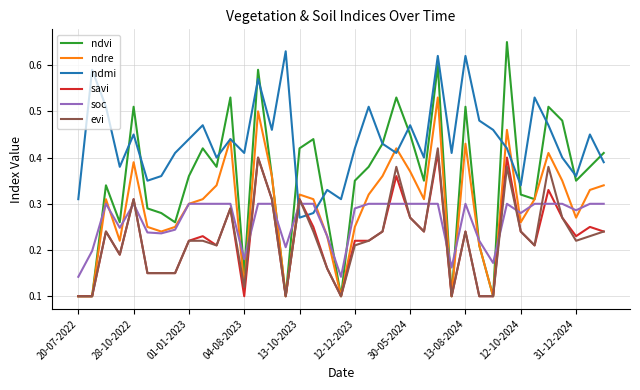

Which series has the largest range (max minus min)?

ndvi